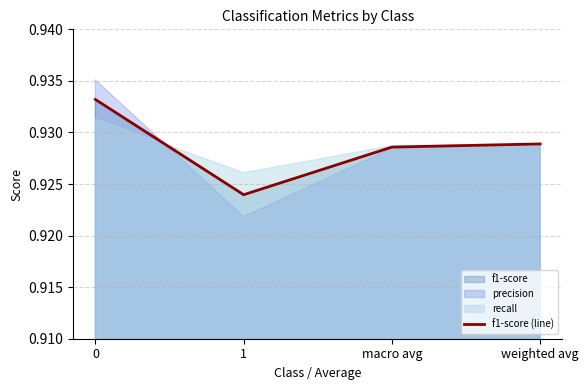

How many interior local valleys (lower than both neighbors) does the data have?

1